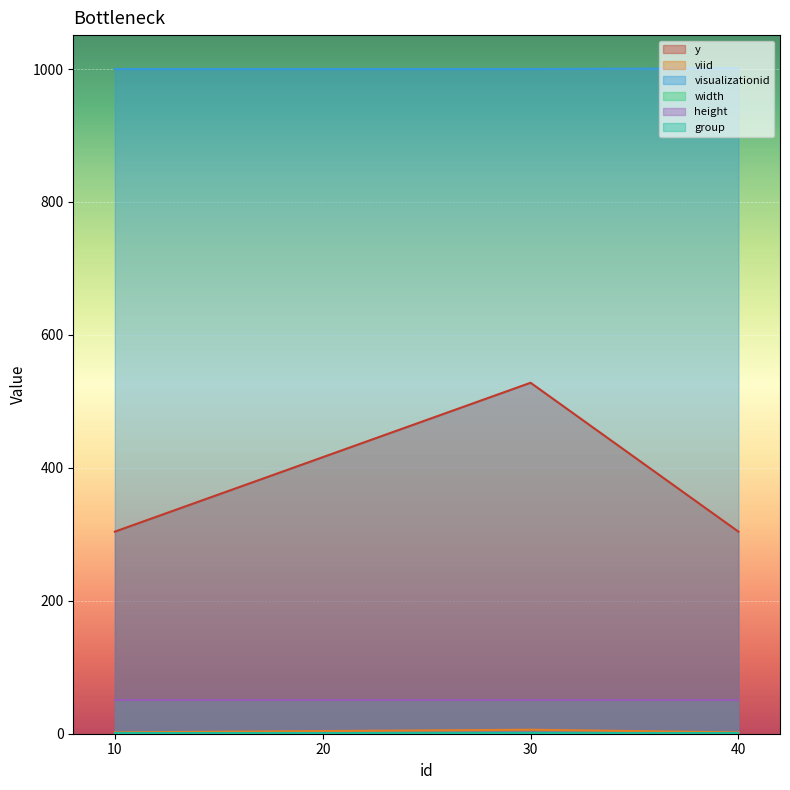

Which has a higher value, 40 or 30?

30